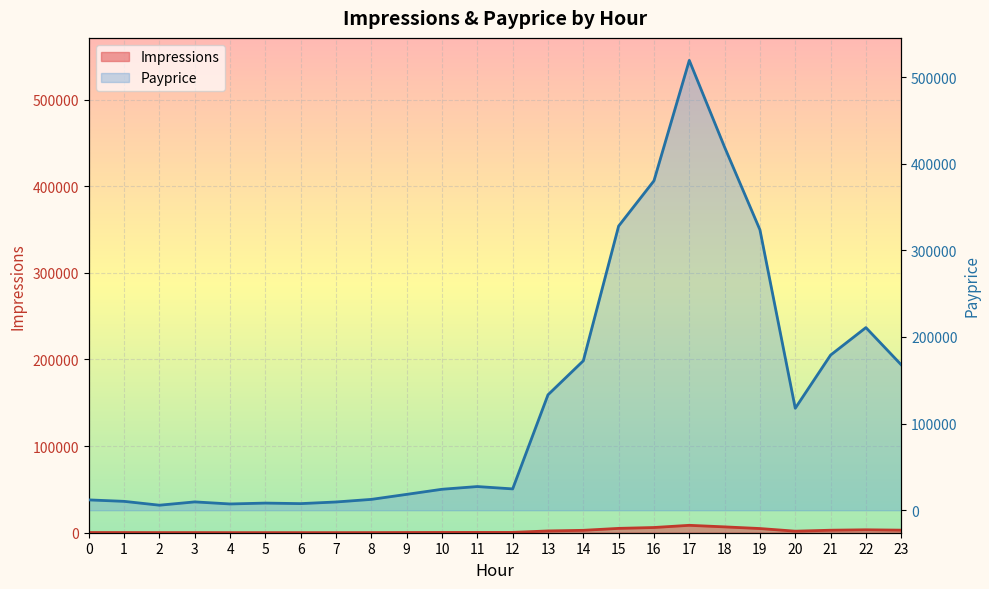

What is the difference between the second highest and minimum values in the Payprice series?

413326